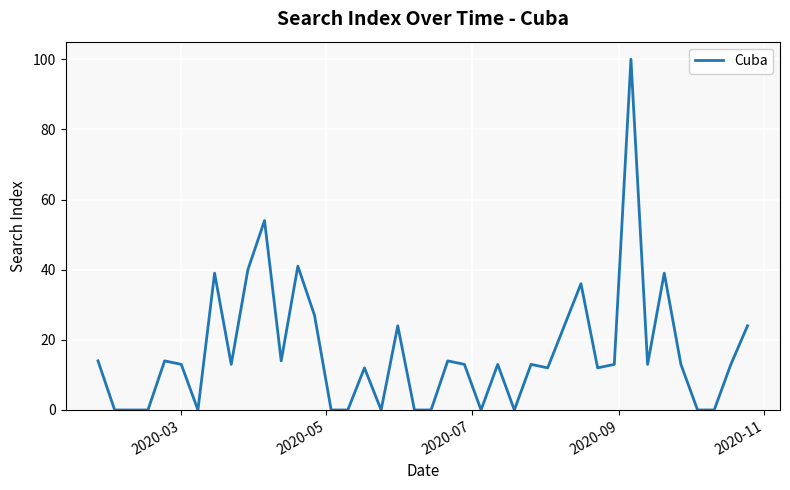

Does the chart display data point markers on the line(s)?

No